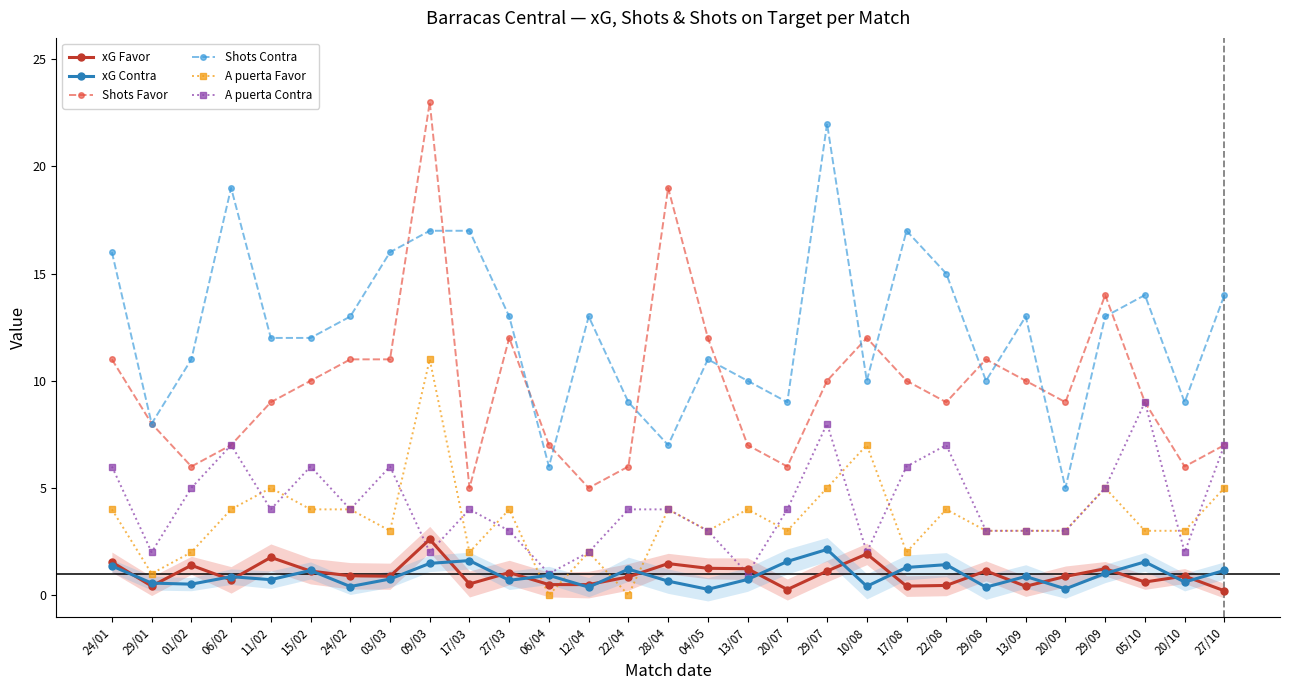

How many lines are shown in the chart?

6